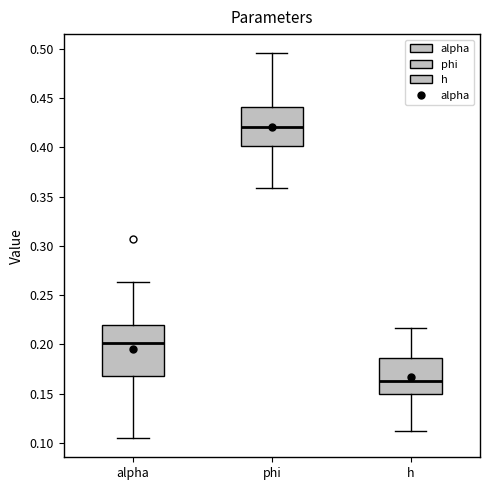

Where does the upper whisker of the box for alpha end on the y-axis? The values are not printed on the chart, so give them approximately, as read against the axis.

0.265